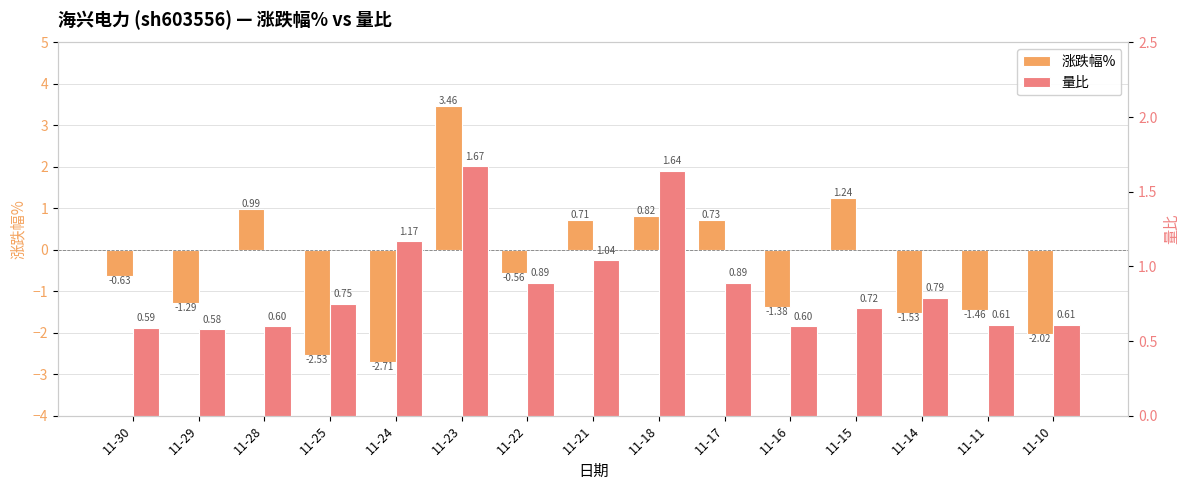

True or false: 涨跌幅% has a value of 1.8 at 11-15.

False